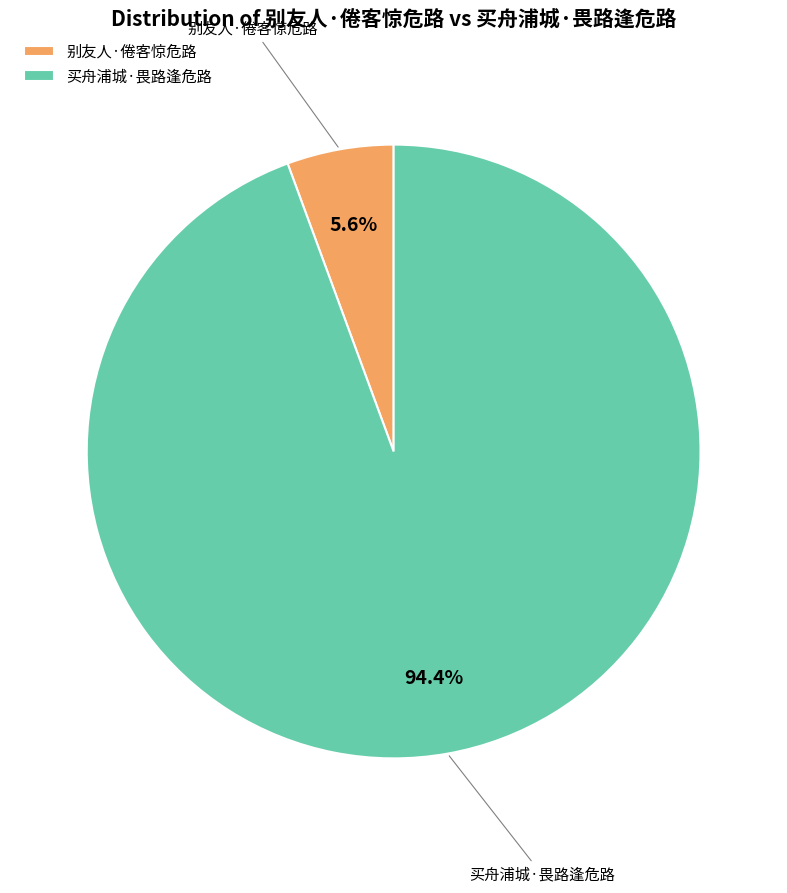

Is it true that 别友人·倦客惊危路 is 1% of the pie?

False